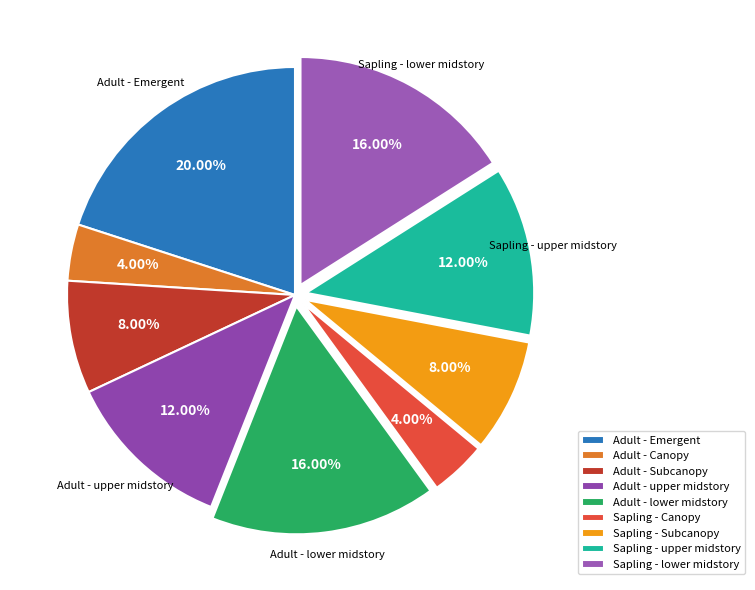

To the nearest percent, what portion does Sapling - Subcanopy represent?

8%